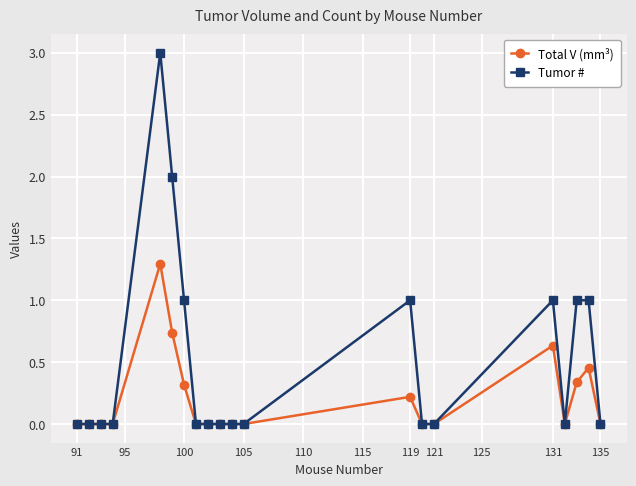

Which series has the largest range (max minus min)?

Tumor #